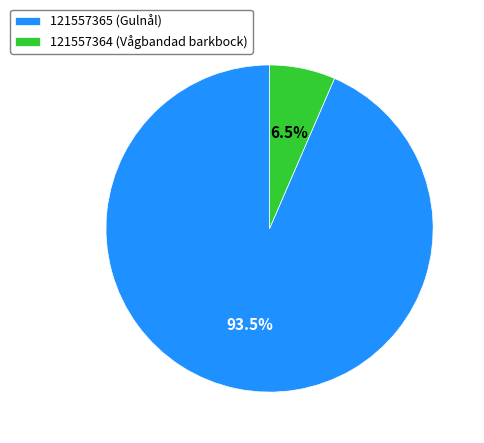

Which category has the smallest portion of the pie?

121557364